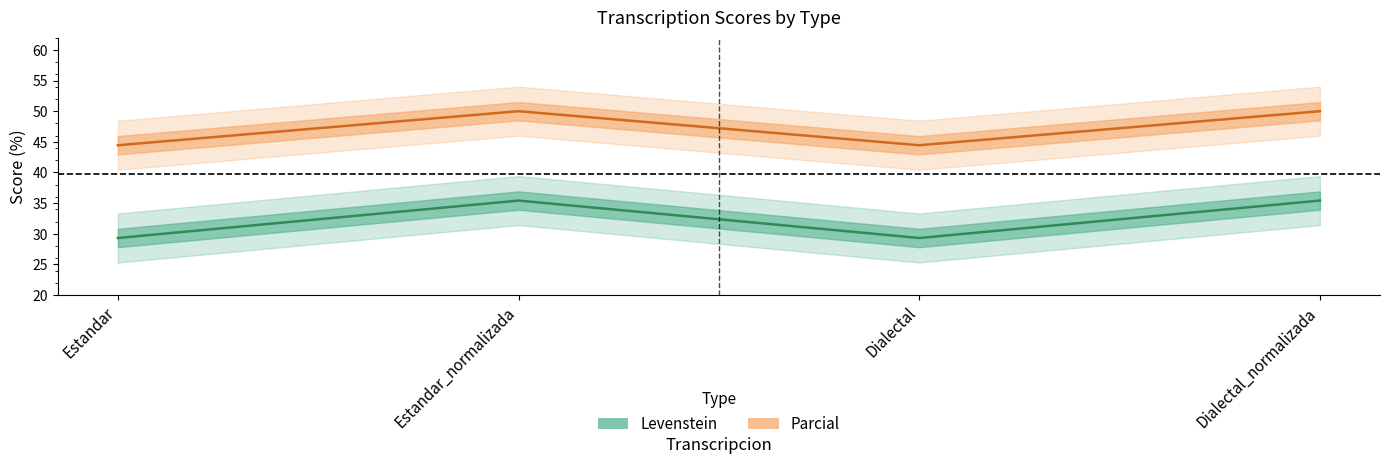

At which category does the chart reach its peak across all series?

Estandar_normalizada